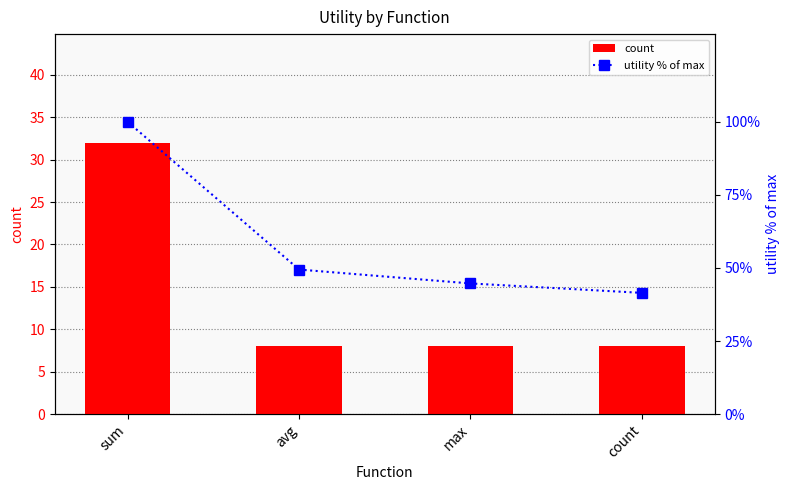

True or false: count has a value of 8.0 at count.

True